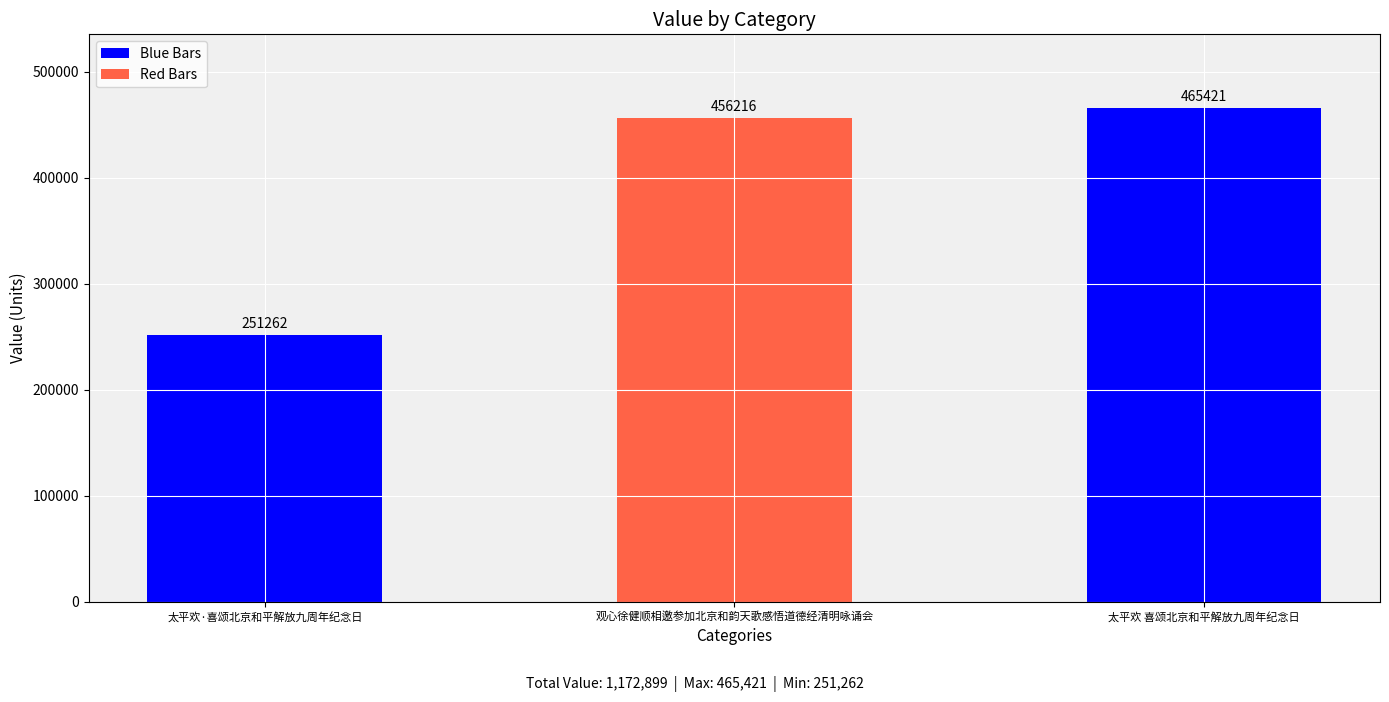

What is the ratio of the value at 太平欢 喜颂北京和平解放九周年纪念日 to the value at 观心徐健顺相邀参加北京和韵天歌感悟道德经清明咏诵会?

1.0